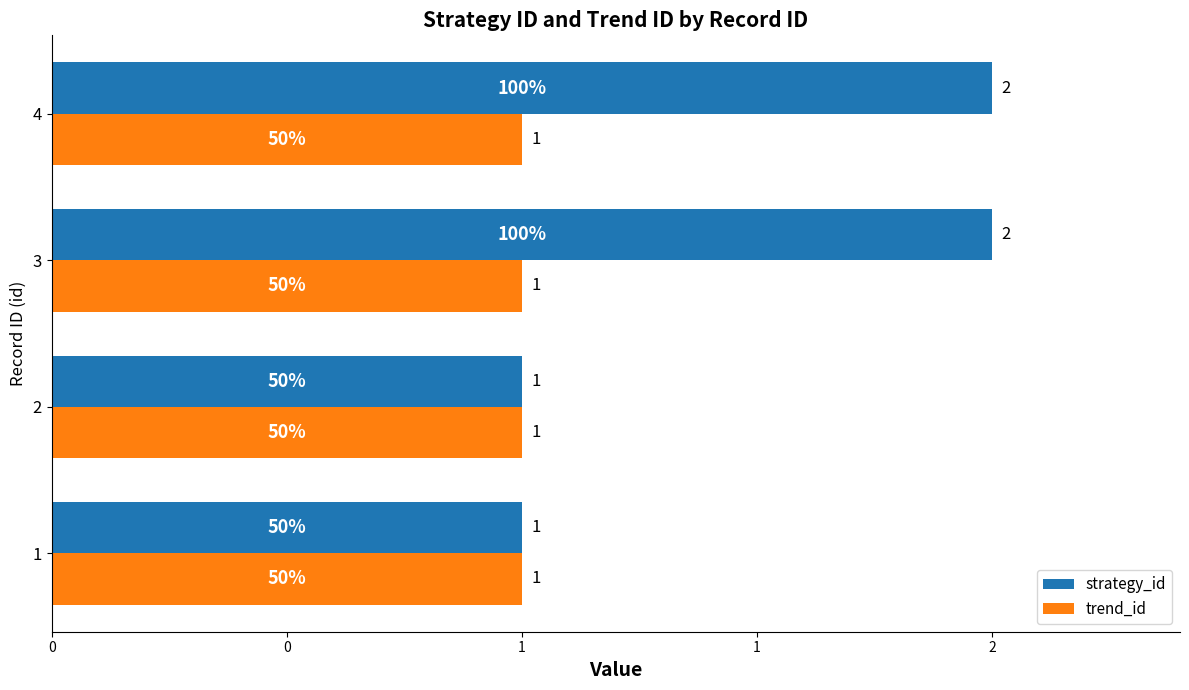

What are all the series names shown in the legend?

strategy_id, trend_id